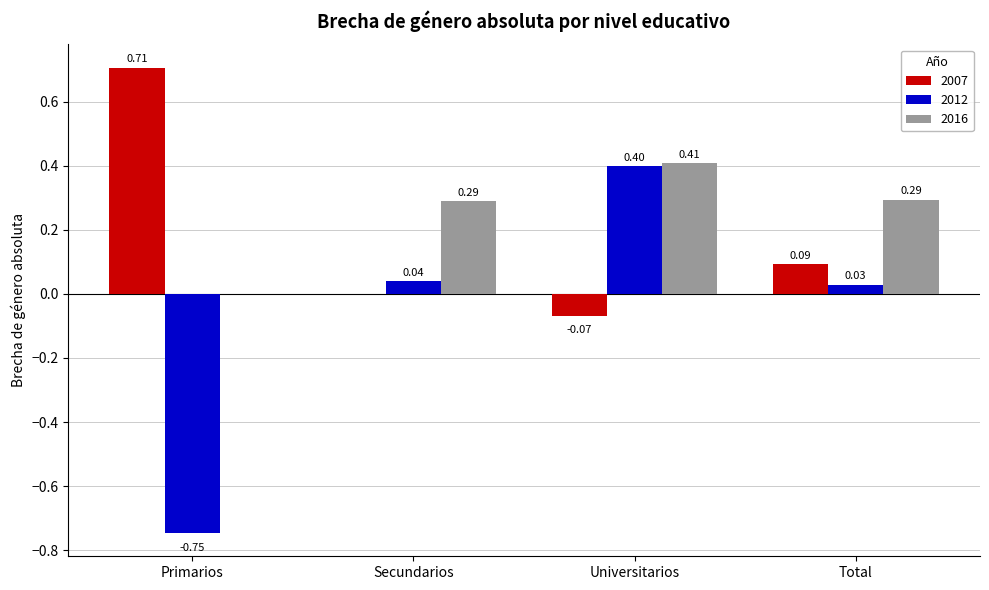

How many distinct data groups are displayed?

3